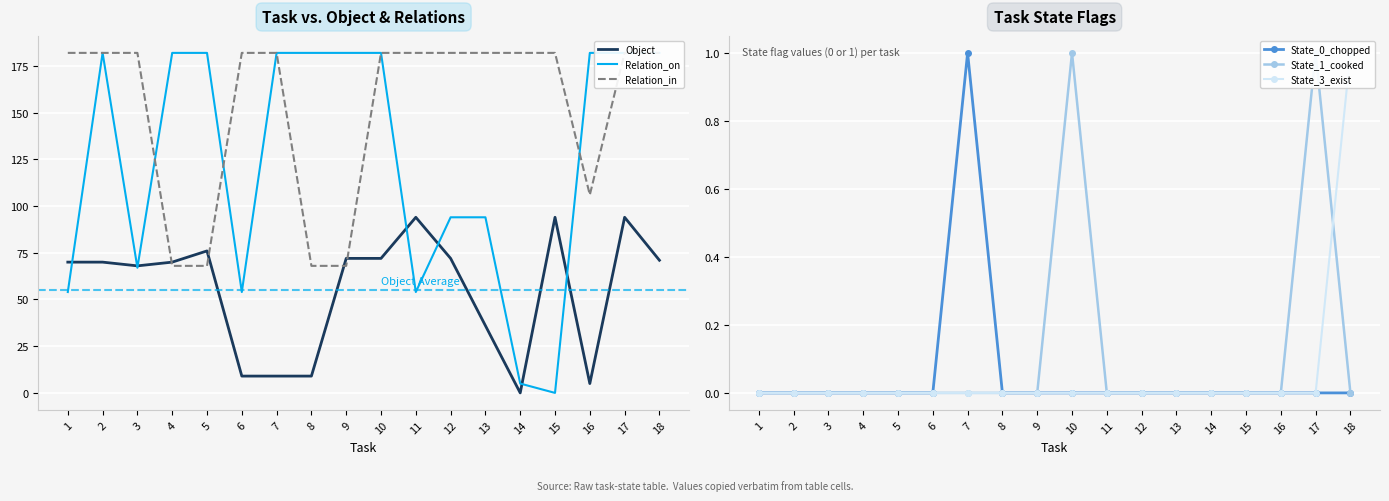

How many distinct data groups are displayed?

6